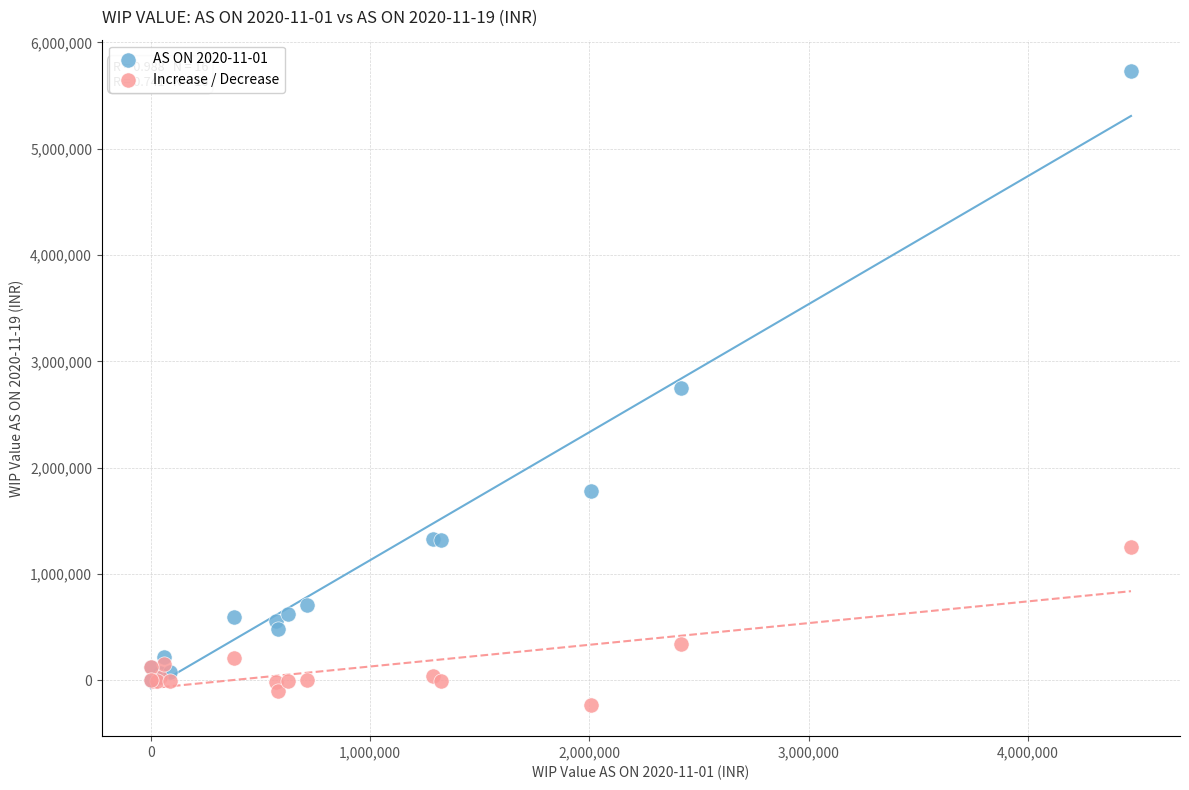

What are all the series names shown in the legend?

AS ON 2020-11-01, Increase / Decrease